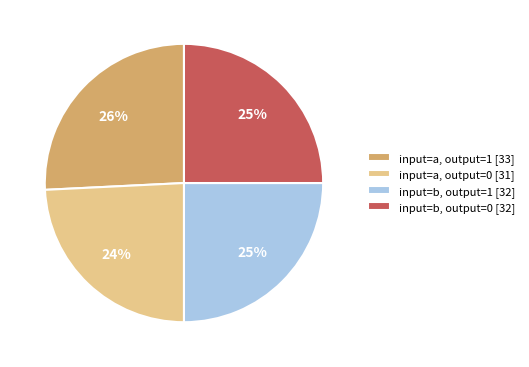

Count the number of slices in the pie.

4